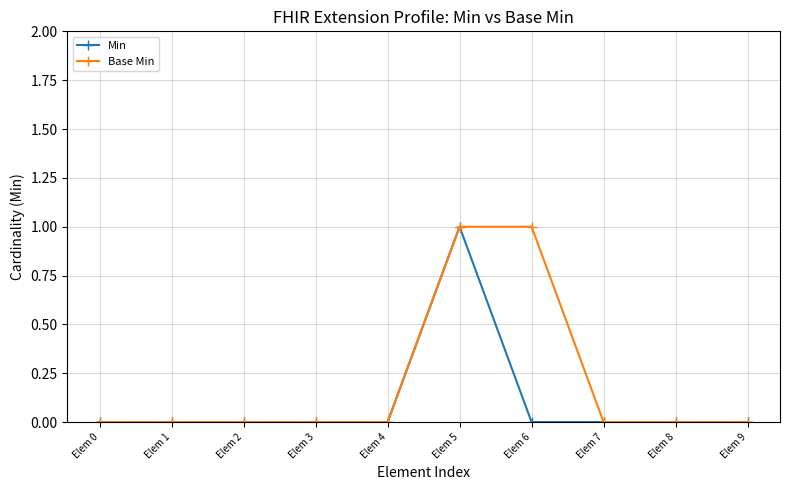

Count the number of data series in this chart.

2